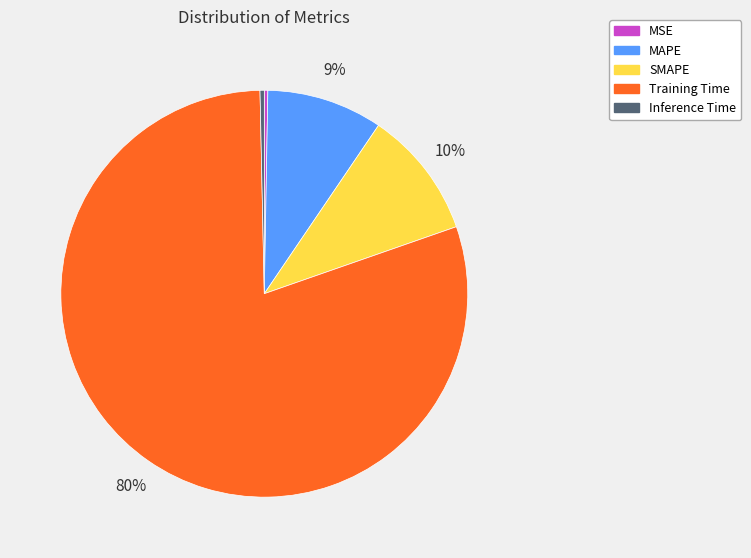

Is it true that Inference Time is 0% of the pie?

True